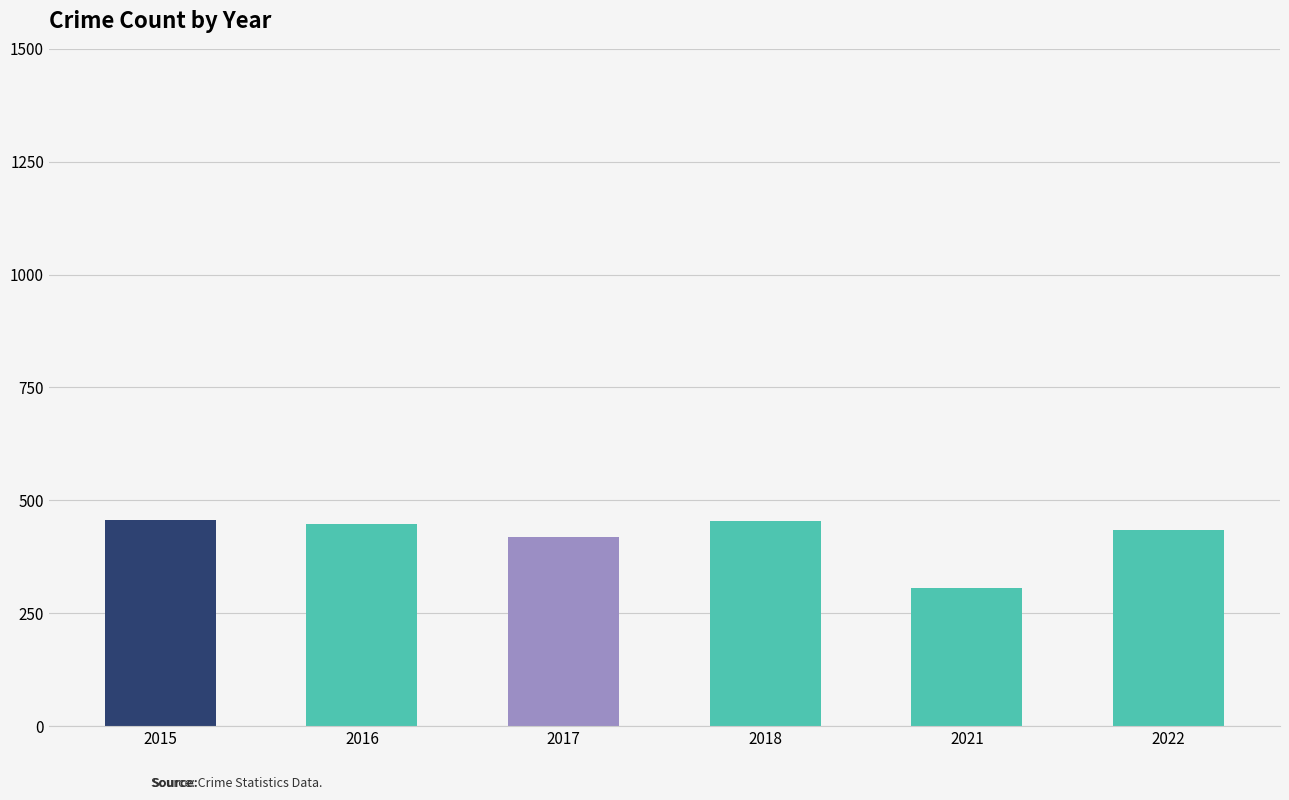

What is the value of the 3rd bar from the left?

418